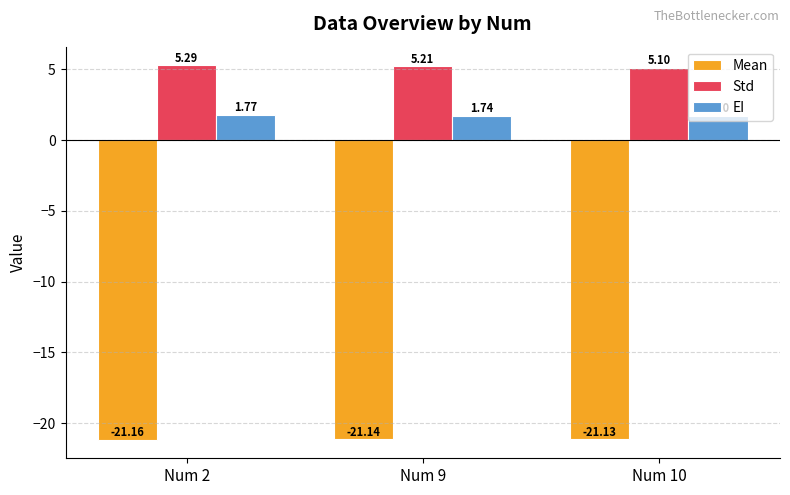

What are all the series names shown in the legend?

Mean, Std, EI